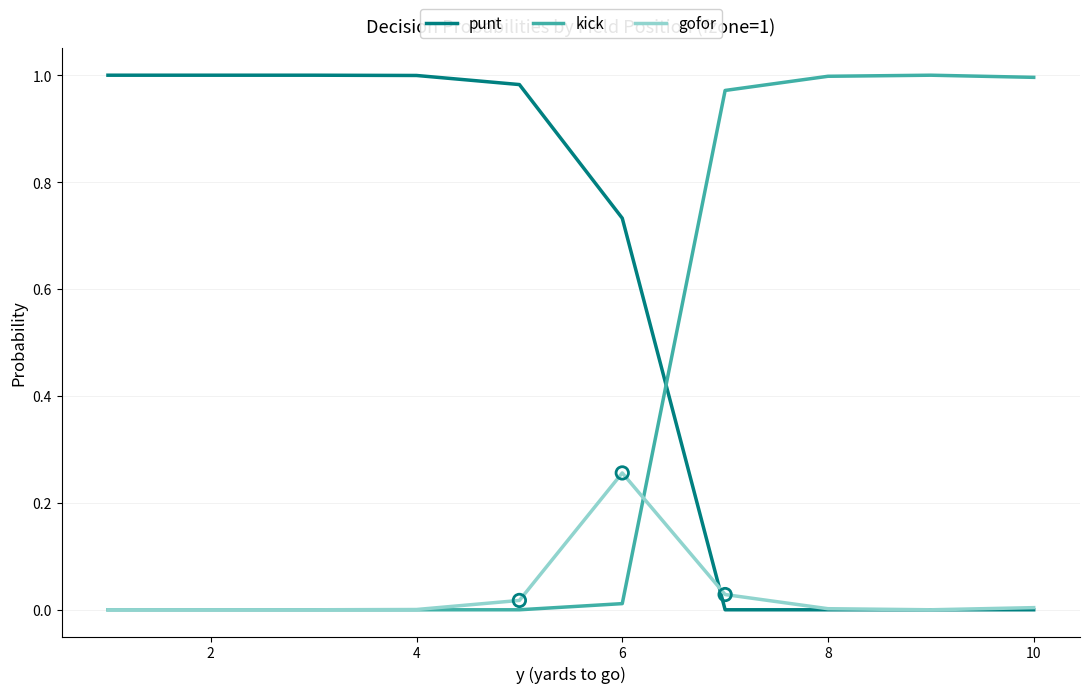

Which series has the largest total across all categories?

punt